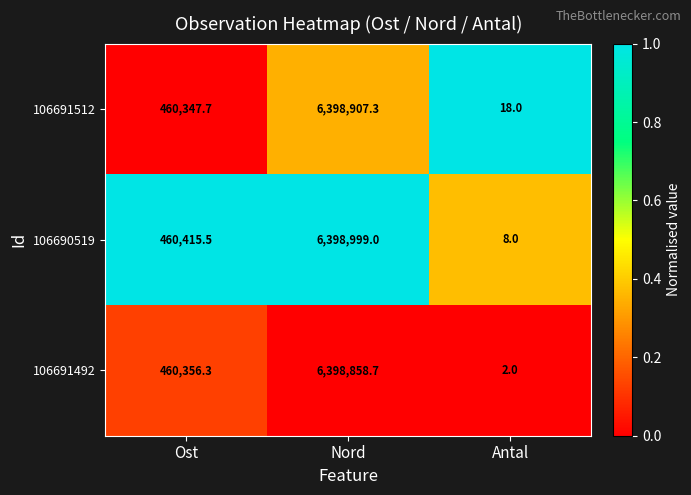

Which category has the lowest value across all series?

Antal